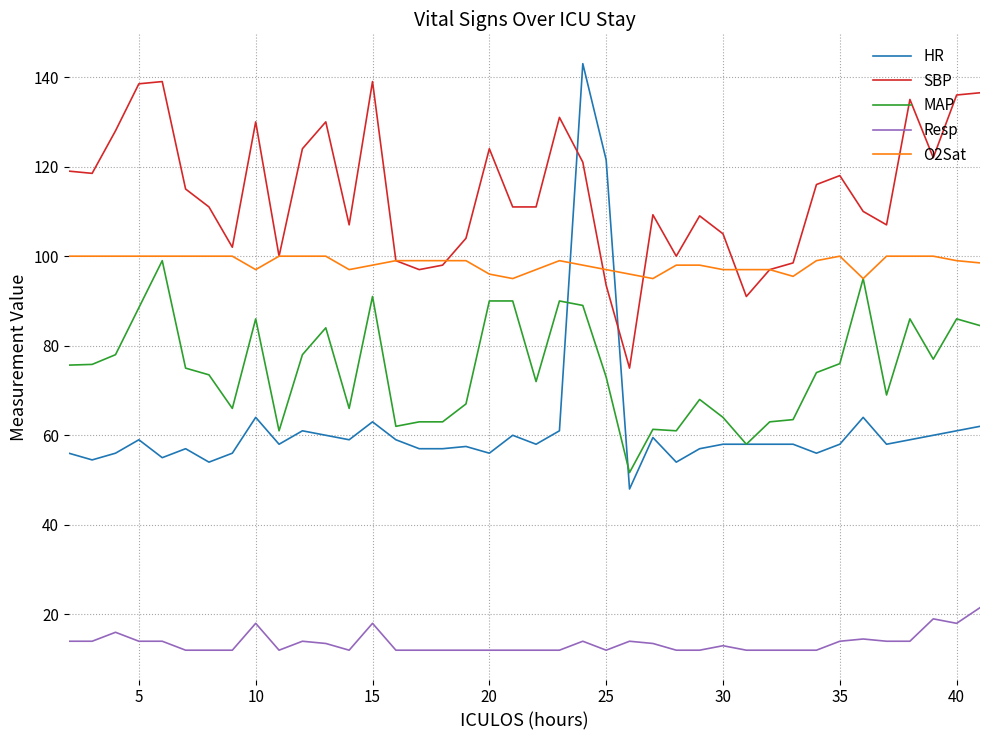

How many lines are shown in the chart?

5